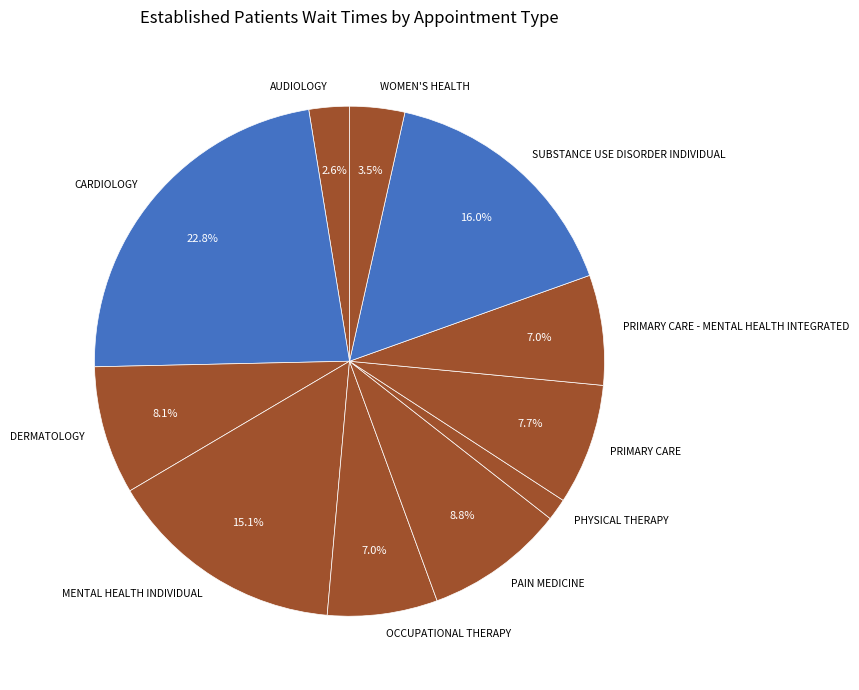

Between SUBSTANCE USE DISORDER INDIVIDUAL and AUDIOLOGY, which is larger?

SUBSTANCE USE DISORDER INDIVIDUAL